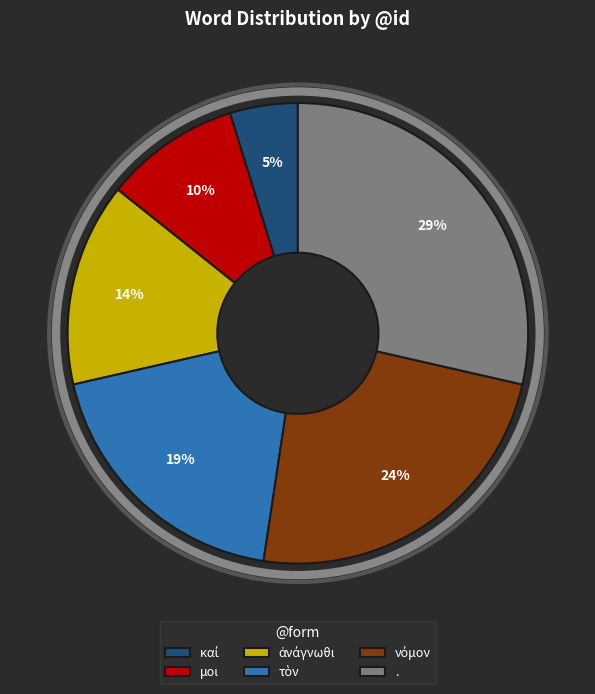

The μοι slice represents 24% of the pie. True or false?

False